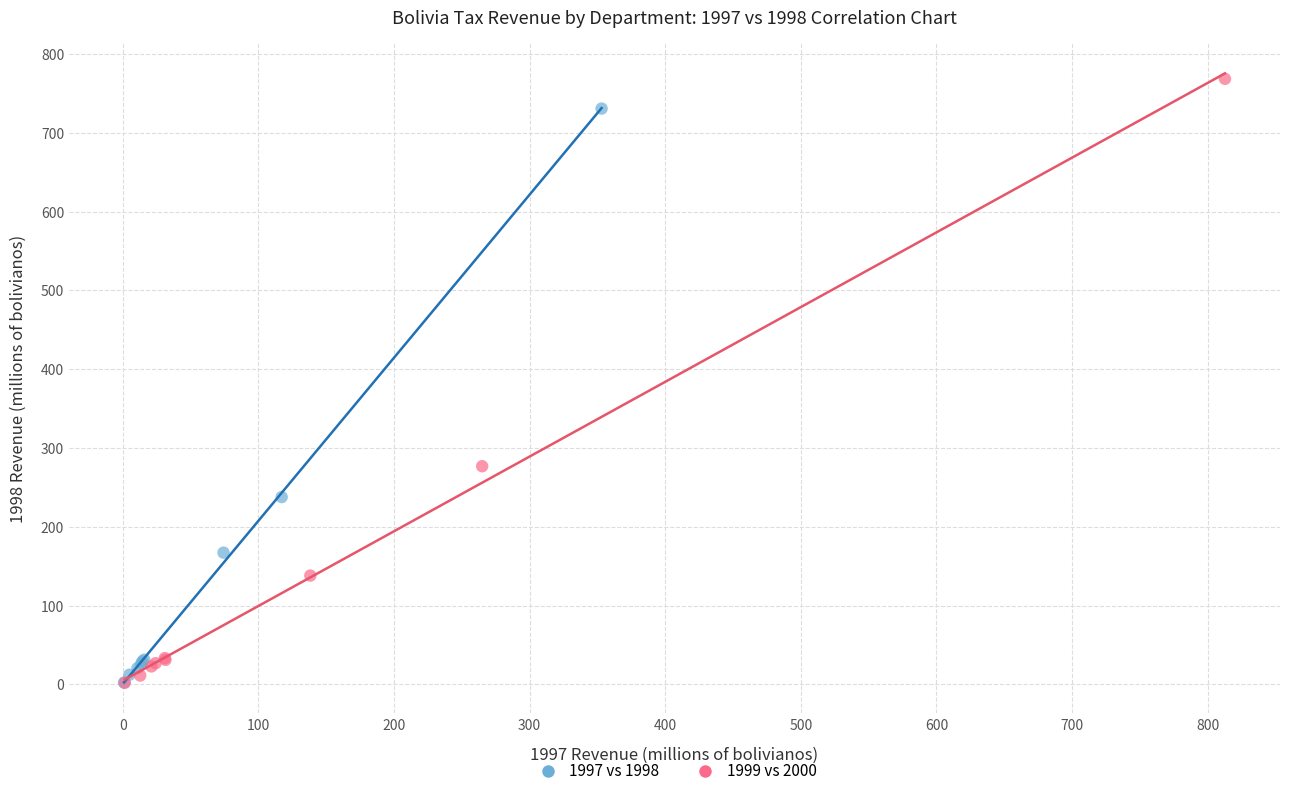

What are all the series names shown in the legend?

1997 vs 1998, 1999 vs 2000